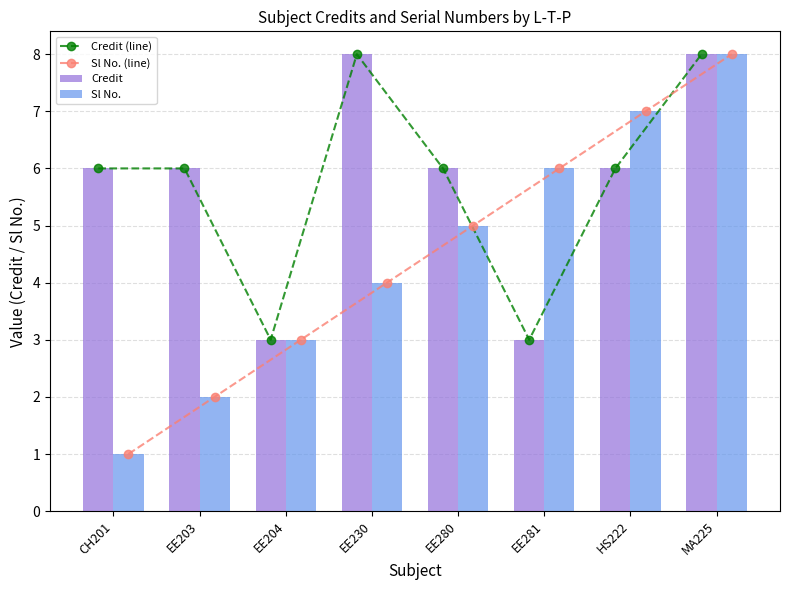

How many data points in Sl No. are above 5?

3